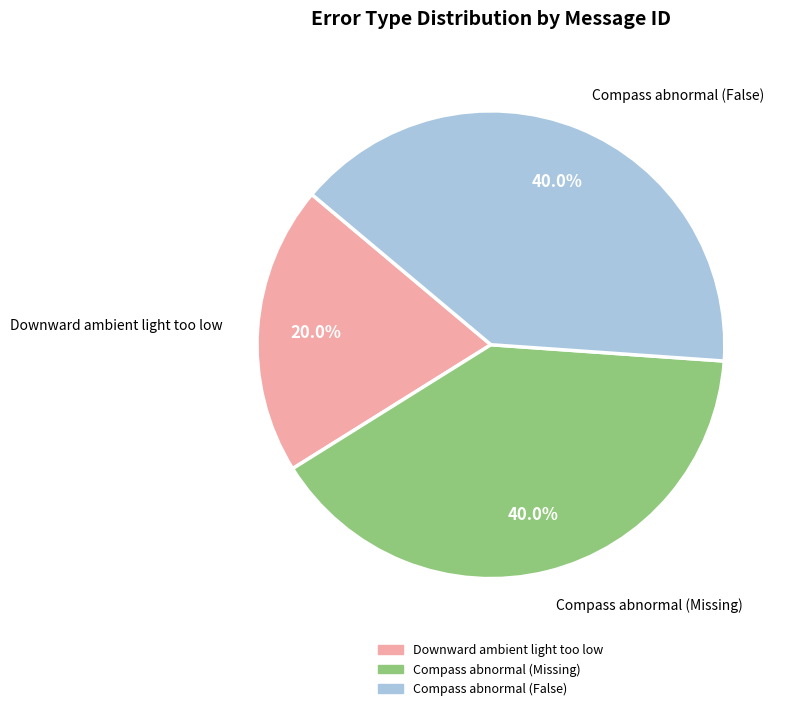

True or false: Downward ambient light too low accounts for 20% of the total.

True